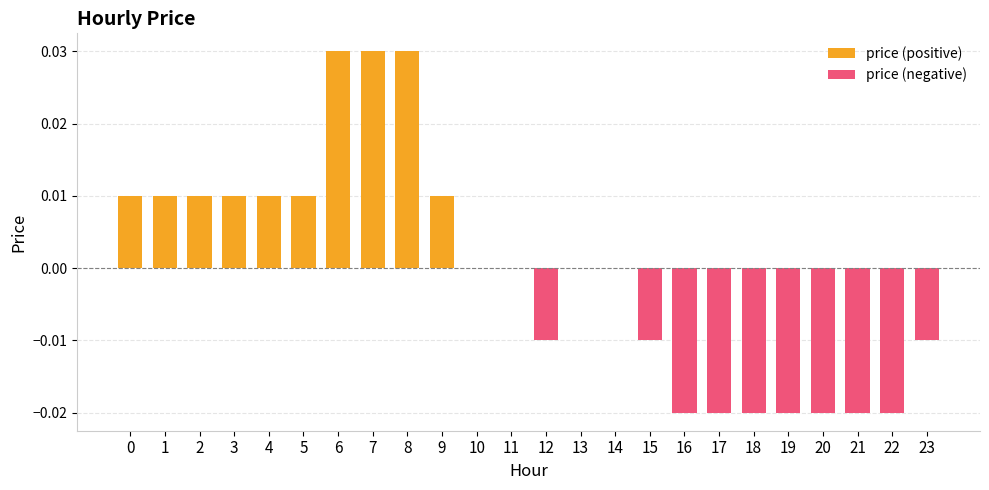

The chart shows a value of -0.0 at 15. True or false?

True